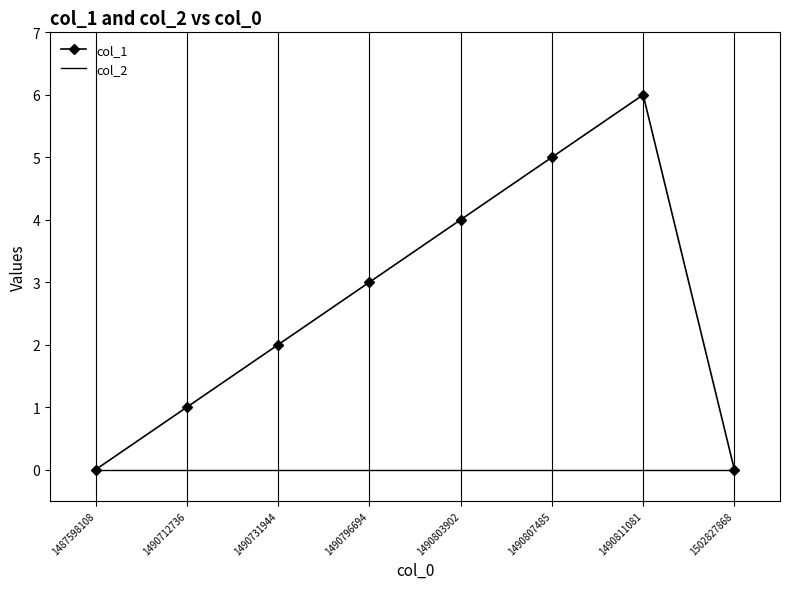

True or false: col_2 has a value of 0 at 1490796694.

True